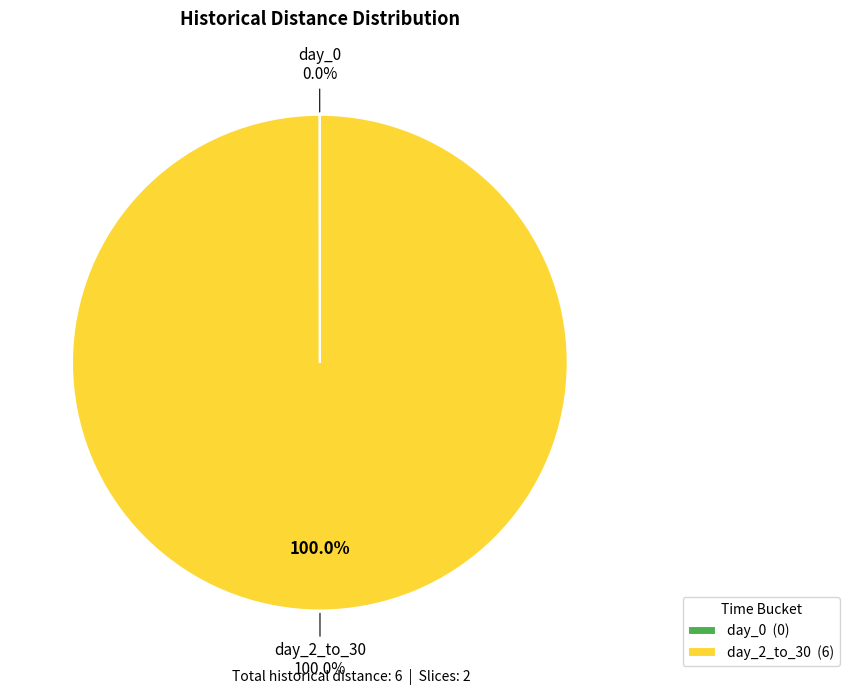

Which has a higher value, day_0 or day_2_to_30?

day_2_to_30